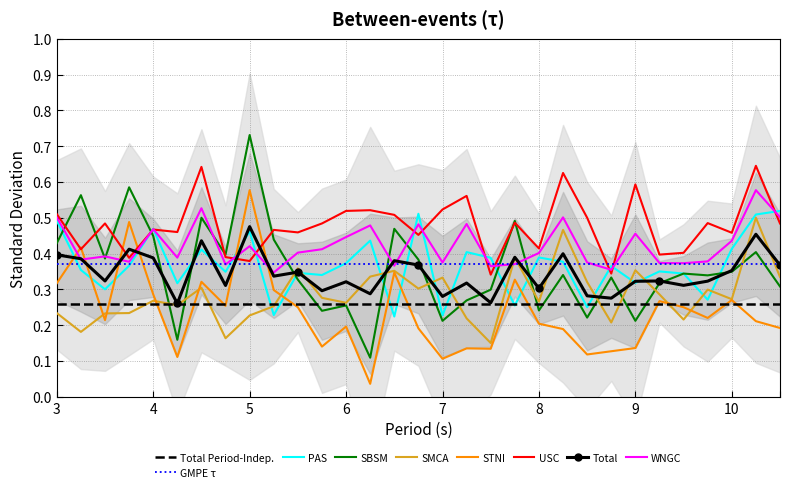

The value of USC at 8 is 0.3. True or false?

False